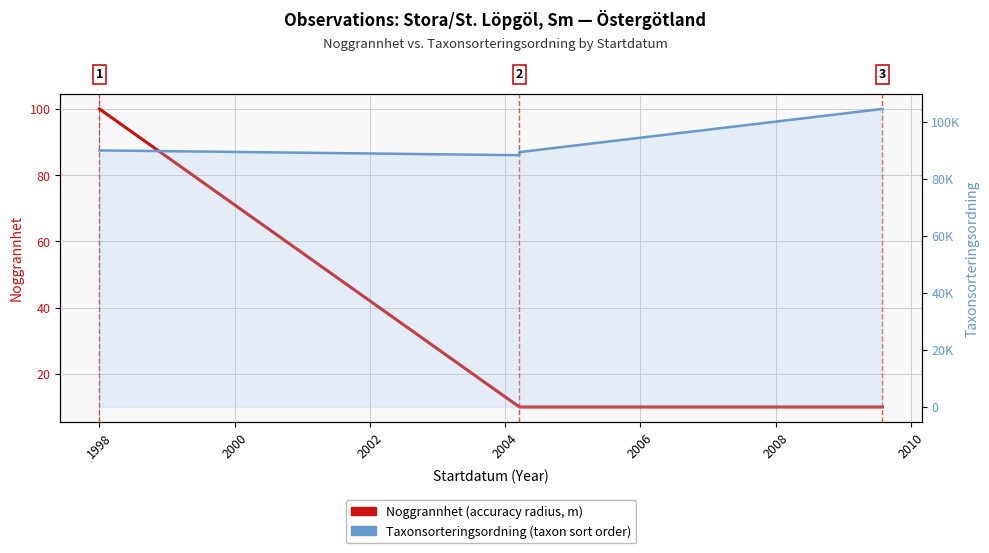

The Noggrannhet series shows 15 at 2000. True or false?

False